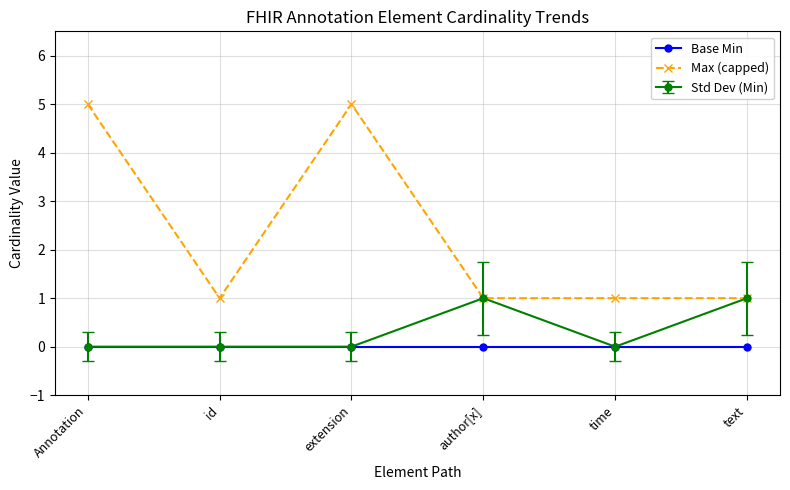

Rank the series by their maximum value, from highest to lowest.

Max (capped), Std Dev (Min), Base Min